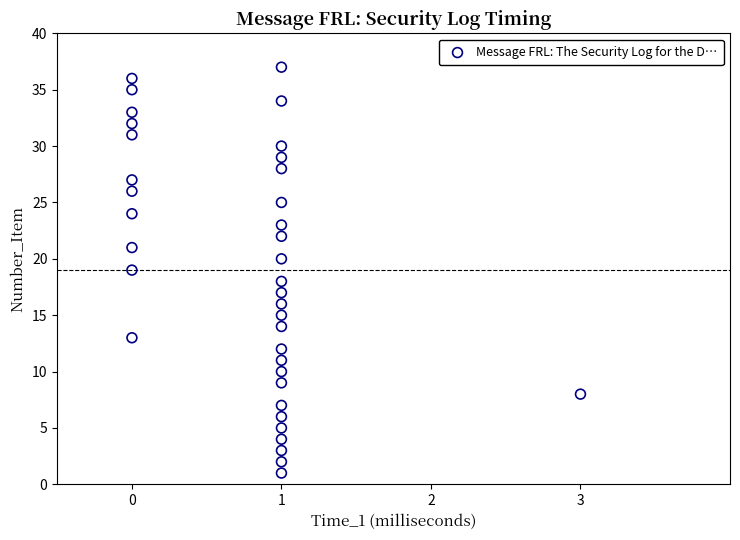

What is the range of Y values (max minus min)?

36